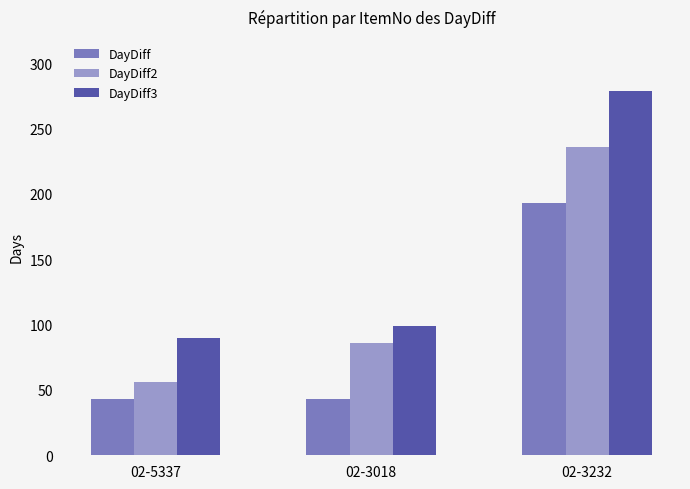

What is the difference between the maximum and second lowest values in the DayDiff2 series?

150